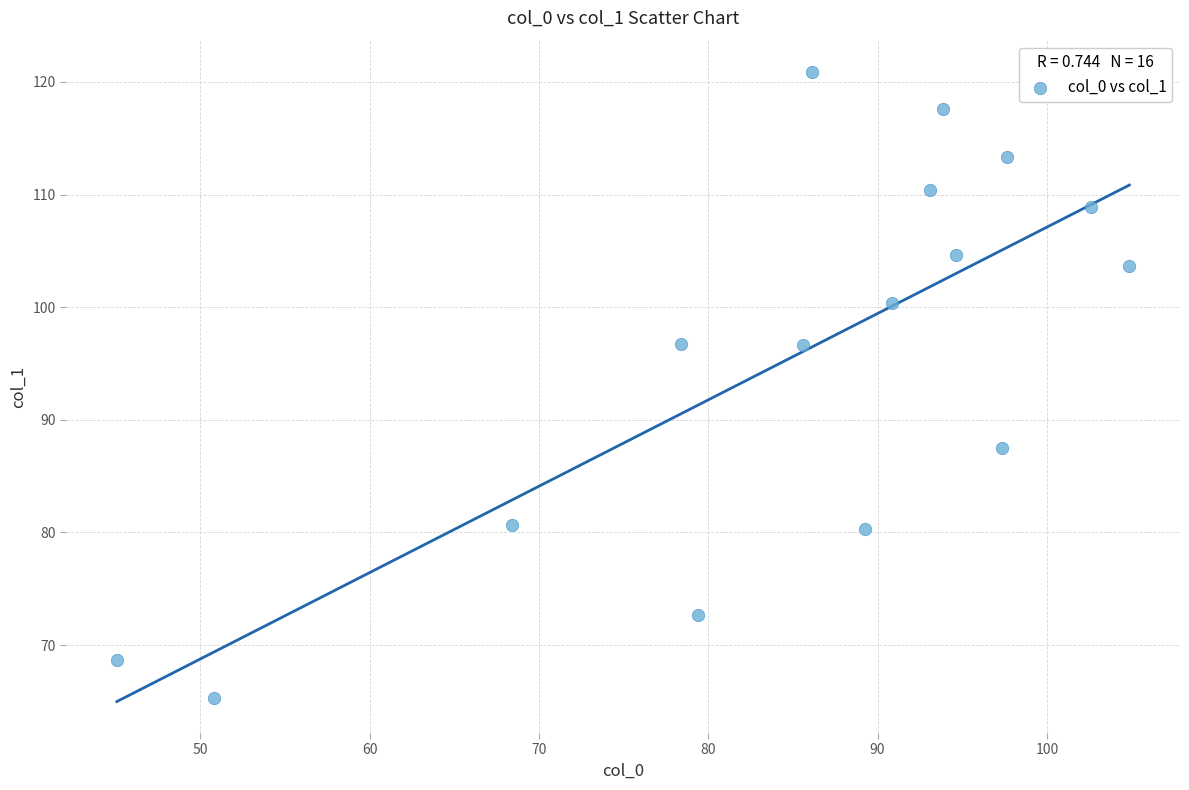

What is the range of Y values (max minus min)?

55.6